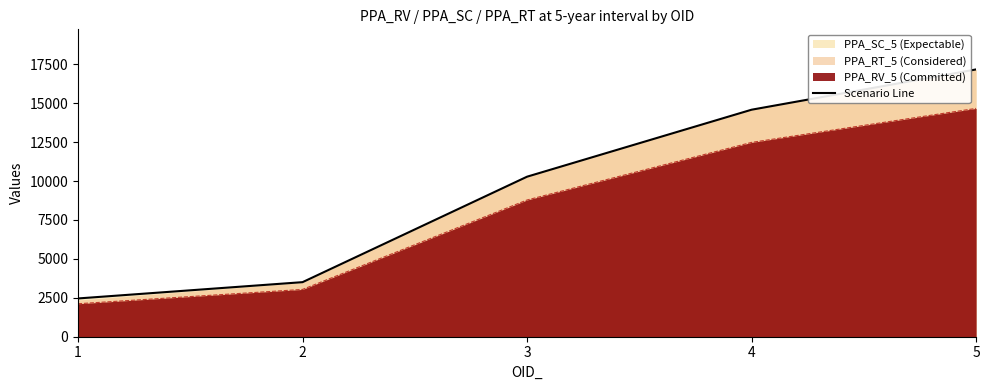

What is the sum of all values?

47983.5